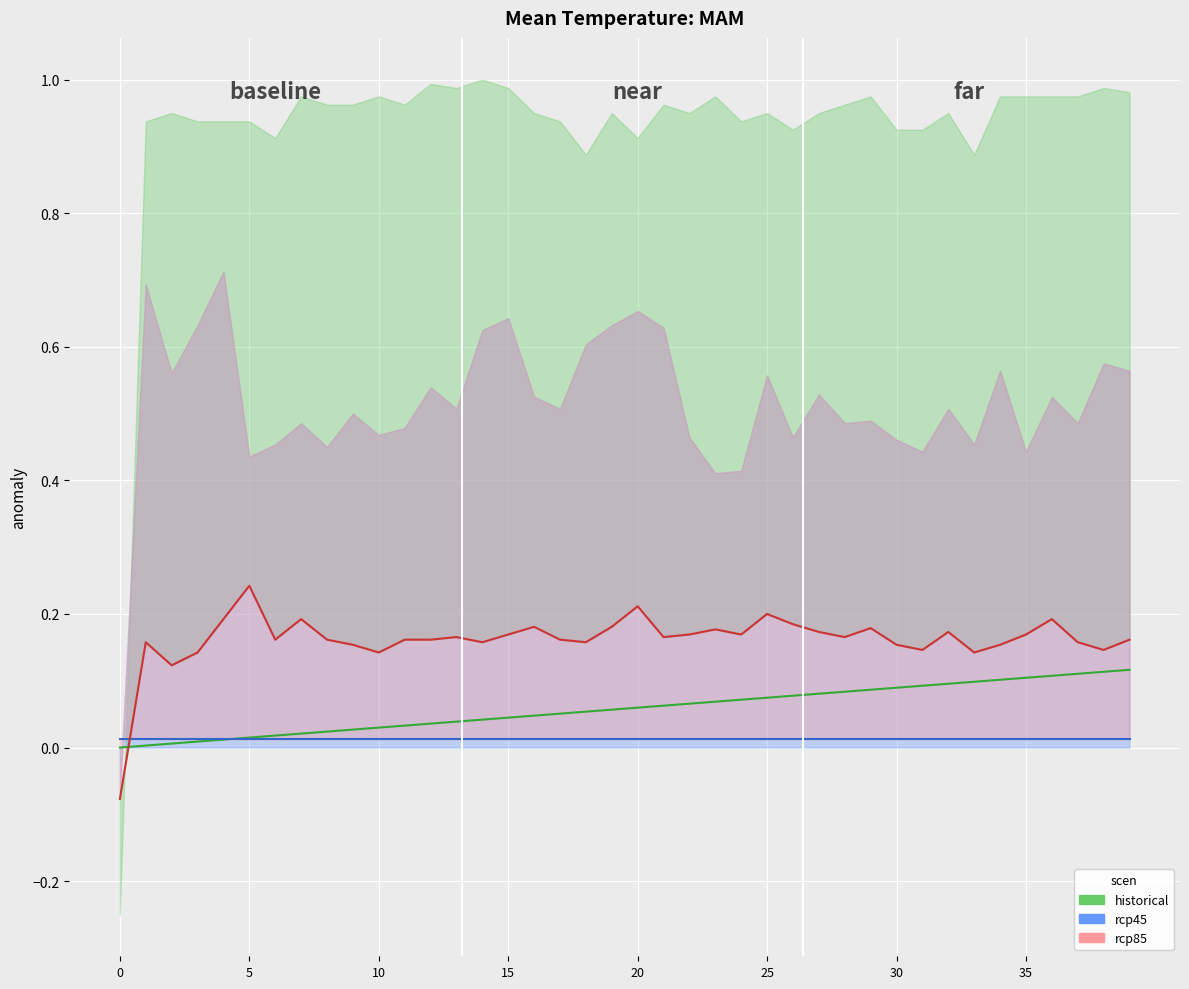

Where is the first local minimum for col_0?

2